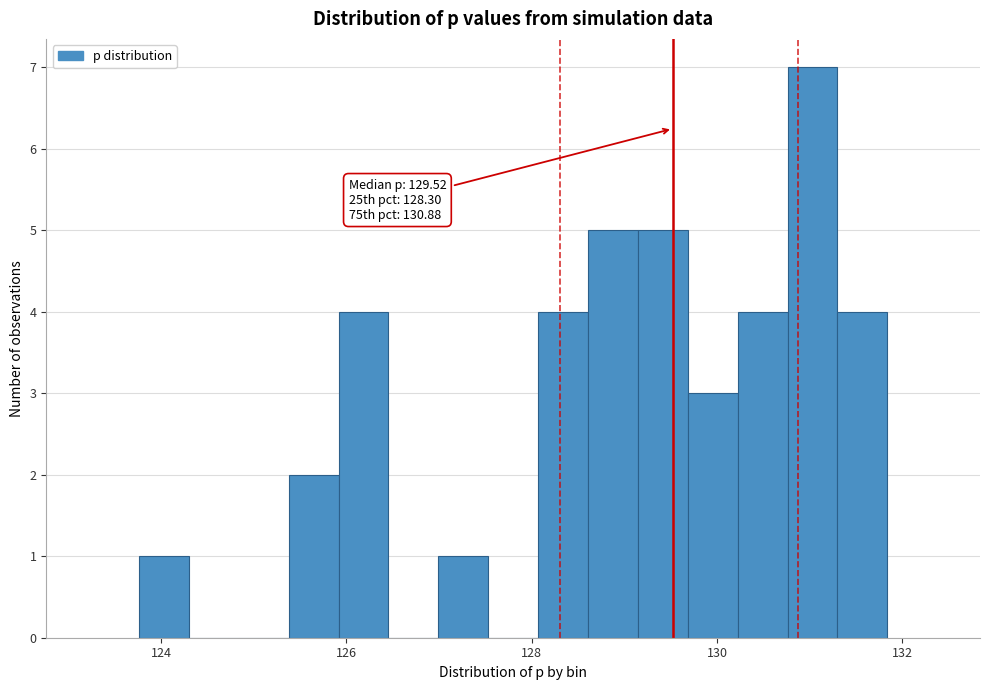

Around what value on the x-axis is the tallest bar? Give the approximate position of its centre, as read against the axis.

131.0